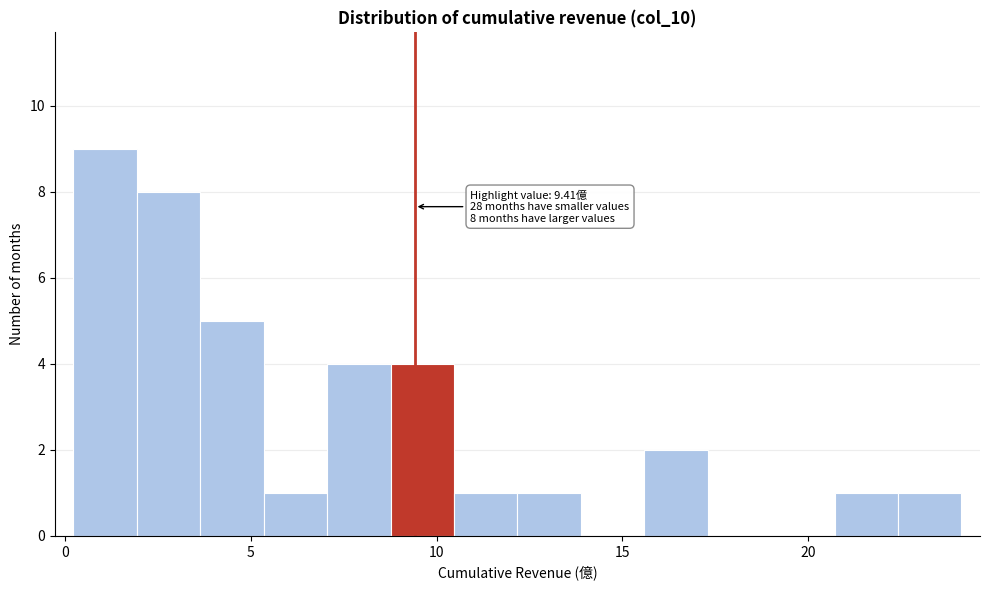

Around what value on the x-axis is the tallest bar? Give the approximate position of its centre, as read against the axis.

1.0